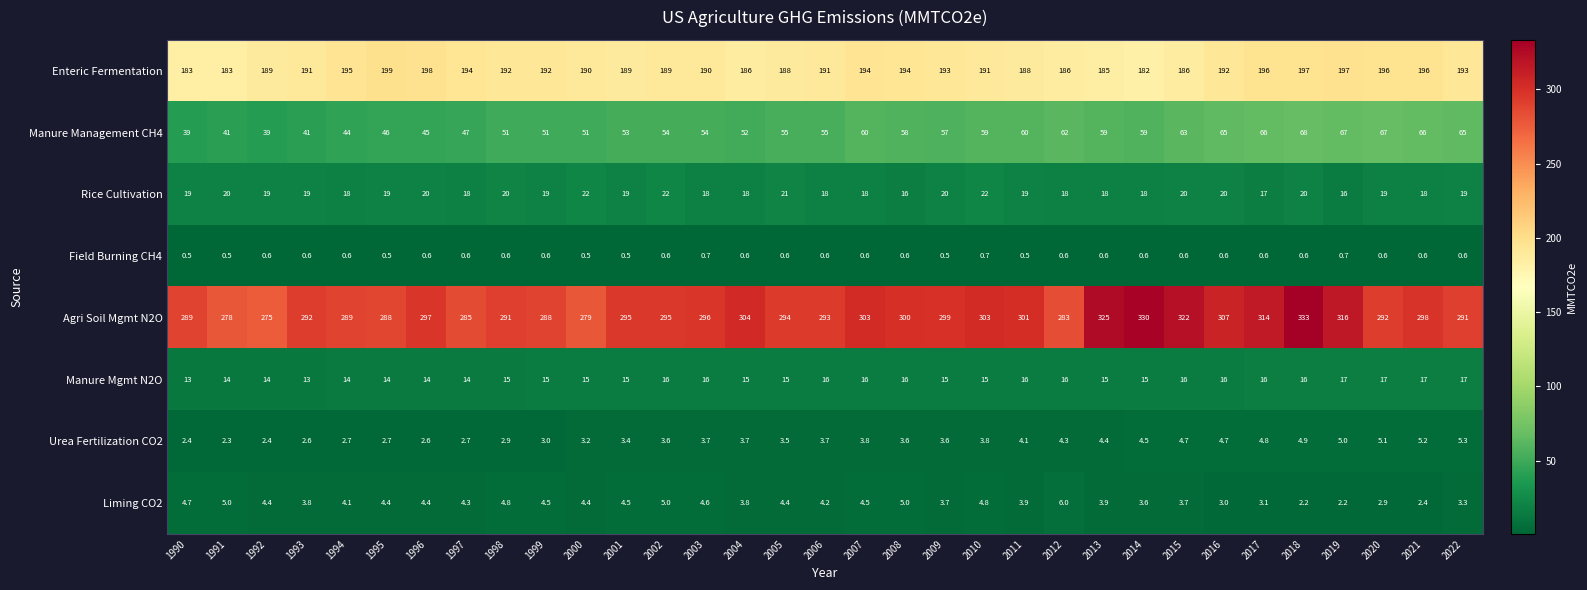

Which series has the widest spread of values?

Agri Soil Mgmt N2O